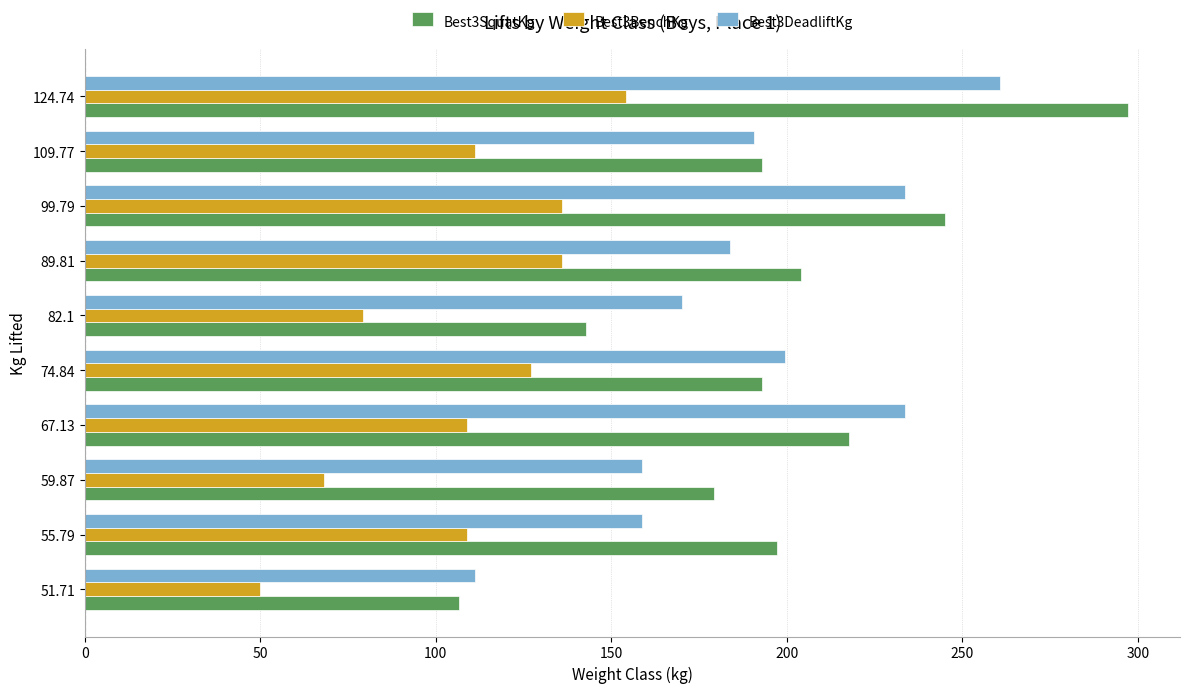

True or false: Best3DeadliftKg has a value of 199.6 at 74.84.

True